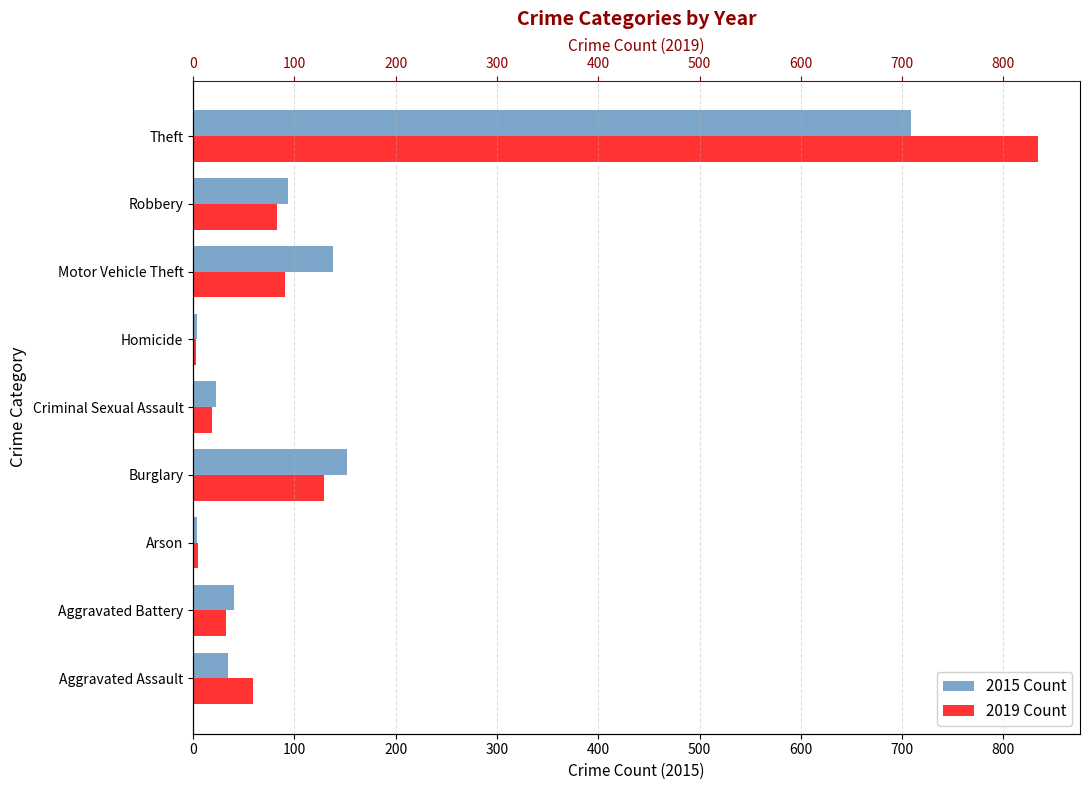

Is it true that 2015 equals 58 at Robbery?

False